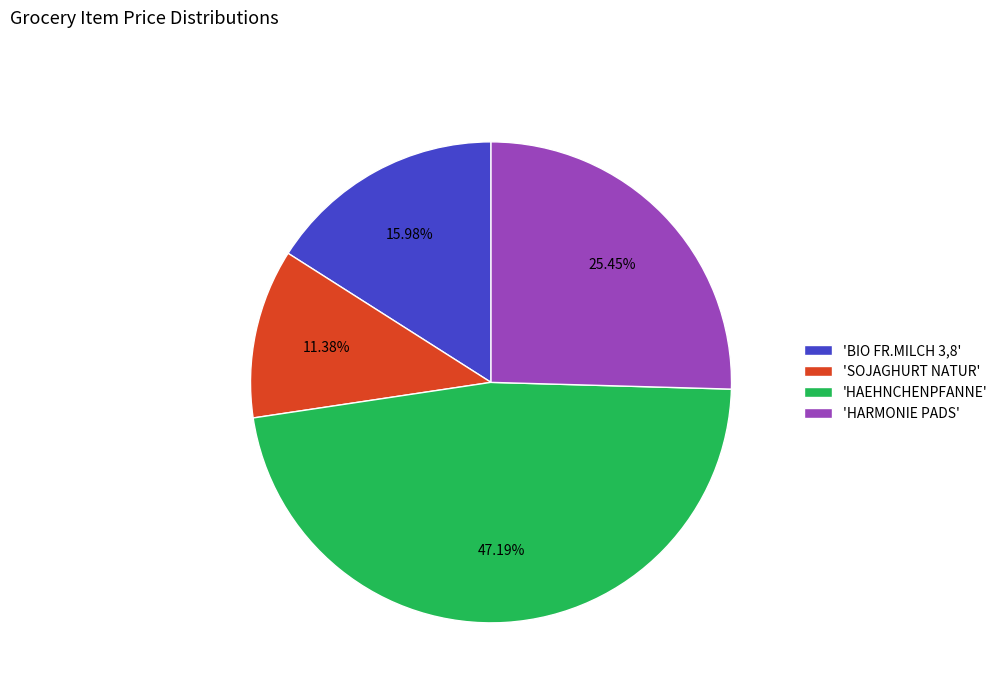

Between 'BIO FR.MILCH 3,8' and 'SOJAGHURT NATUR', which is larger?

'BIO FR.MILCH 3,8'